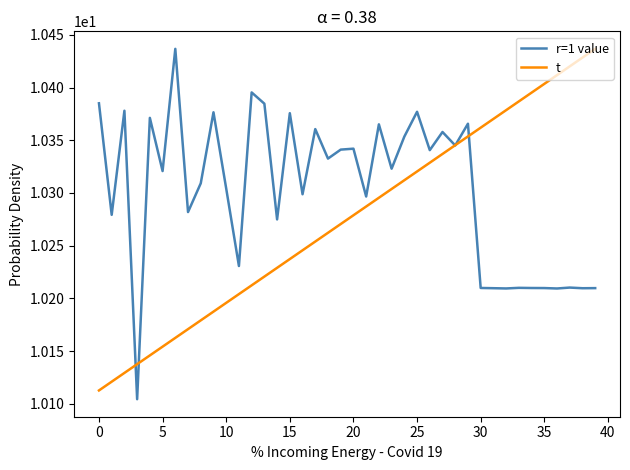

Rank the series by their average value, from highest to lowest.

r=1 value, t